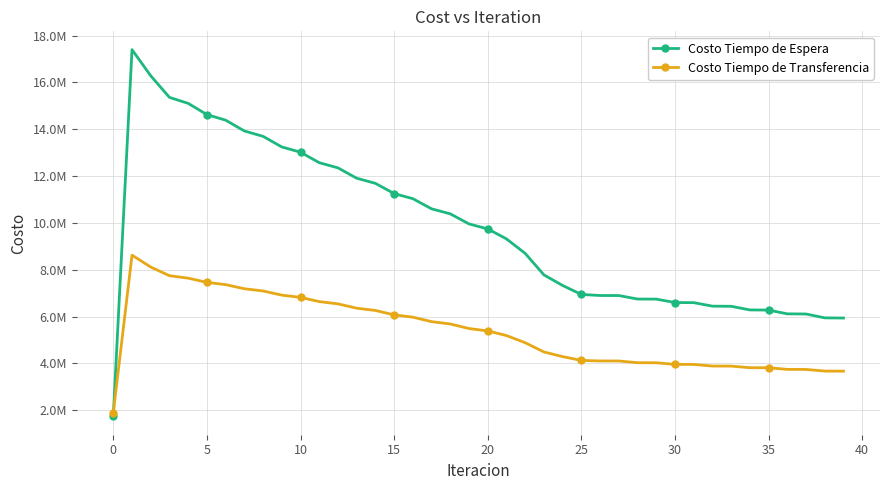

What are all the series names shown in the legend?

Costo Tiempo de Espera, Costo Tiempo de Transferencia